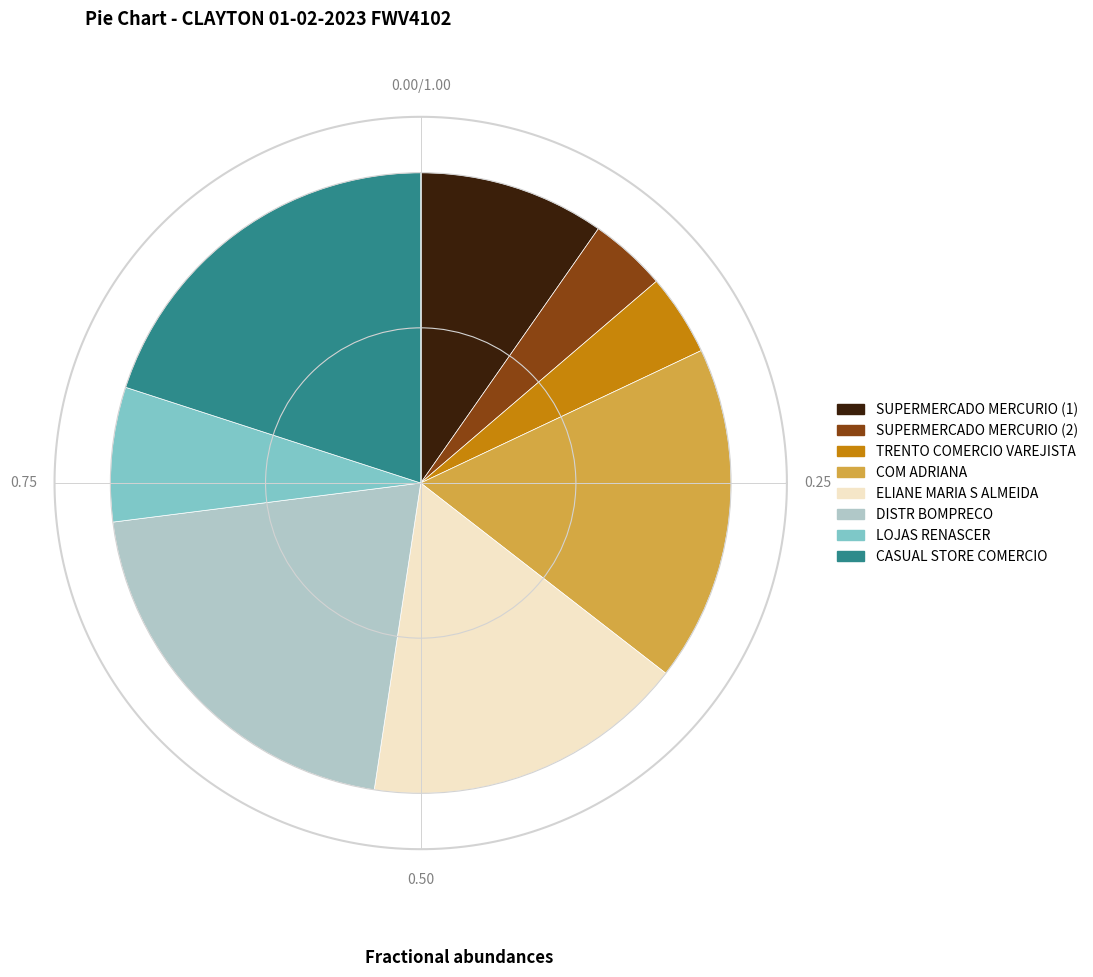

True or false: ELIANE MARIA S ALMEIDA accounts for 17% of the total.

True